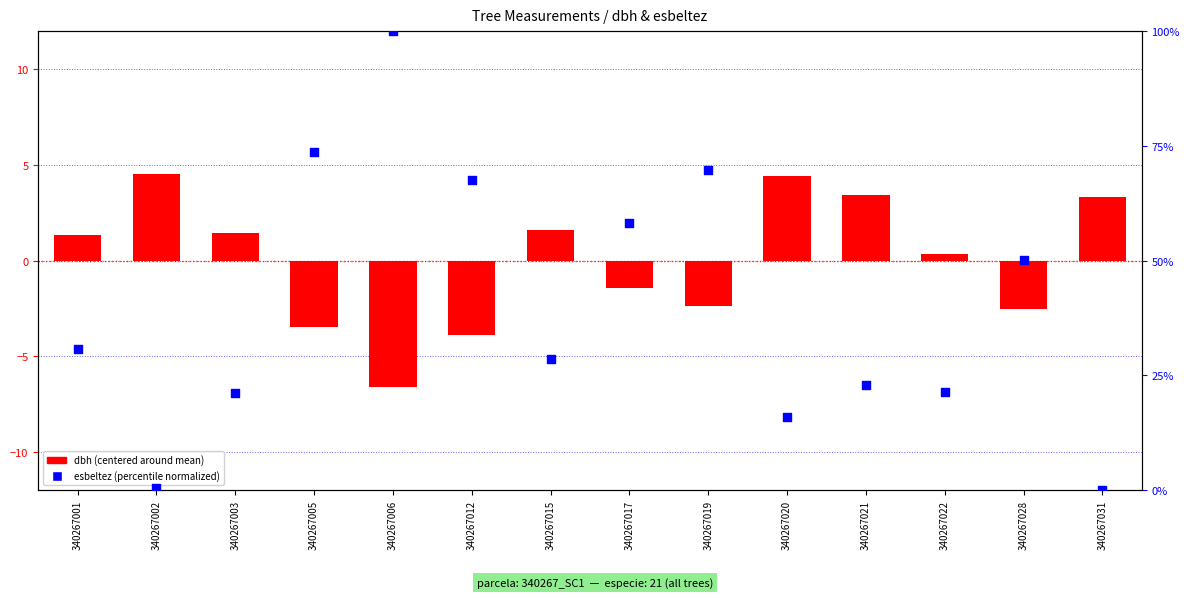

At how many categories does at least one series exceed 15?

12